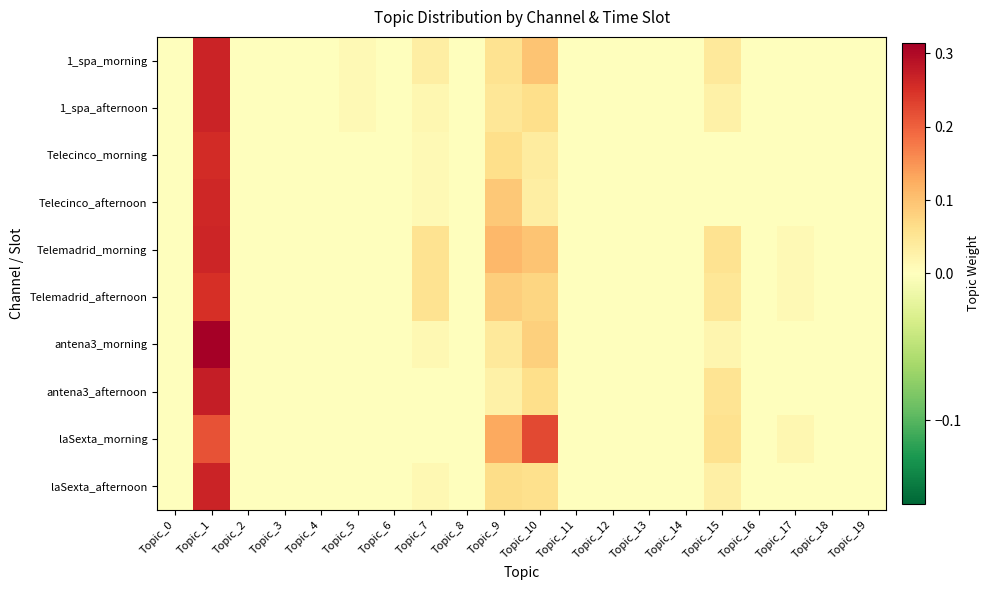

Reading right to left, list all the values displayed in this chart.

1_spa_morning: Topic_19=0.0	Topic_18=0.0	Topic_17=0.0	Topic_16=0.0	Topic_15=0.0	Topic_14=0.0	Topic_13=0.0	Topic_12=0.0	Topic_11=0.0	Topic_10=0.1	Topic_9=0.1	Topic_8=0.0	Topic_7=0.0	Topic_6=0.0	Topic_5=0.0	Topic_4=0.0	Topic_3=0.0	Topic_2=0.0	Topic_1=0.3	Topic_0=0.0
1_spa_afternoon: Topic_19=0.0	Topic_18=0.0	Topic_17=0.0	Topic_16=0.0	Topic_15=0.0	Topic_14=0.0	Topic_13=0.0	Topic_12=0.0	Topic_11=0.0	Topic_10=0.1	Topic_9=0.0	Topic_8=0.0	Topic_7=0.0	Topic_6=0.0	Topic_5=0.0	Topic_4=0.0	Topic_3=0.0	Topic_2=0.0	Topic_1=0.3	Topic_0=0.0
Telecinco_morning: Topic_19=0.0	Topic_18=0.0	Topic_17=0.0	Topic_16=0.0	Topic_15=0.0	Topic_14=0.0	Topic_13=0.0	Topic_12=0.0	Topic_11=0.0	Topic_10=0.0	Topic_9=0.1	Topic_8=0.0	Topic_7=0.0	Topic_6=0.0	Topic_5=0.0	Topic_4=0.0	Topic_3=0.0	Topic_2=0.0	Topic_1=0.3	Topic_0=0.0
Telecinco_afternoon: Topic_19=0.0	Topic_18=0.0	Topic_17=0.0	Topic_16=0.0	Topic_15=0.0	Topic_14=0.0	Topic_13=0.0	Topic_12=0.0	Topic_11=0.0	Topic_10=0.0	Topic_9=0.1	Topic_8=0.0	Topic_7=0.0	Topic_6=0.0	Topic_5=0.0	Topic_4=0.0	Topic_3=0.0	Topic_2=0.0	Topic_1=0.3	Topic_0=0.0
Telemadrid_morning: Topic_19=0.0	Topic_18=0.0	Topic_17=0.0	Topic_16=0.0	Topic_15=0.1	Topic_14=0.0	Topic_13=0.0	Topic_12=0.0	Topic_11=0.0	Topic_10=0.1	Topic_9=0.1	Topic_8=0.0	Topic_7=0.1	Topic_6=0.0	Topic_5=0.0	Topic_4=0.0	Topic_3=0.0	Topic_2=0.0	Topic_1=0.3	Topic_0=0.0
Telemadrid_afternoon: Topic_19=0.0	Topic_18=0.0	Topic_17=0.0	Topic_16=0.0	Topic_15=0.0	Topic_14=0.0	Topic_13=0.0	Topic_12=0.0	Topic_11=0.0	Topic_10=0.1	Topic_9=0.1	Topic_8=0.0	Topic_7=0.1	Topic_6=0.0	Topic_5=0.0	Topic_4=0.0	Topic_3=0.0	Topic_2=0.0	Topic_1=0.3	Topic_0=0.0
antena3_morning: Topic_19=0.0	Topic_18=0.0	Topic_17=0.0	Topic_16=0.0	Topic_15=0.0	Topic_14=0.0	Topic_13=0.0	Topic_12=0.0	Topic_11=0.0	Topic_10=0.1	Topic_9=0.0	Topic_8=0.0	Topic_7=0.0	Topic_6=0.0	Topic_5=0.0	Topic_4=0.0	Topic_3=0.0	Topic_2=0.0	Topic_1=0.3	Topic_0=0.0
antena3_afternoon: Topic_19=0.0	Topic_18=0.0	Topic_17=0.0	Topic_16=0.0	Topic_15=0.1	Topic_14=0.0	Topic_13=0.0	Topic_12=0.0	Topic_11=0.0	Topic_10=0.1	Topic_9=0.0	Topic_8=0.0	Topic_7=0.0	Topic_6=0.0	Topic_5=0.0	Topic_4=0.0	Topic_3=0.0	Topic_2=0.0	Topic_1=0.3	Topic_0=0.0
laSexta_morning: Topic_19=0.0	Topic_18=0.0	Topic_17=0.0	Topic_16=0.0	Topic_15=0.1	Topic_14=0.0	Topic_13=0.0	Topic_12=0.0	Topic_11=0.0	Topic_10=0.2	Topic_9=0.1	Topic_8=0.0	Topic_7=0.0	Topic_6=0.0	Topic_5=0.0	Topic_4=0.0	Topic_3=0.0	Topic_2=0.0	Topic_1=0.2	Topic_0=0.0
laSexta_afternoon: Topic_19=0.0	Topic_18=0.0	Topic_17=0.0	Topic_16=0.0	Topic_15=0.0	Topic_14=0.0	Topic_13=0.0	Topic_12=0.0	Topic_11=0.0	Topic_10=0.1	Topic_9=0.1	Topic_8=0.0	Topic_7=0.0	Topic_6=0.0	Topic_5=0.0	Topic_4=0.0	Topic_3=0.0	Topic_2=0.0	Topic_1=0.3	Topic_0=0.0